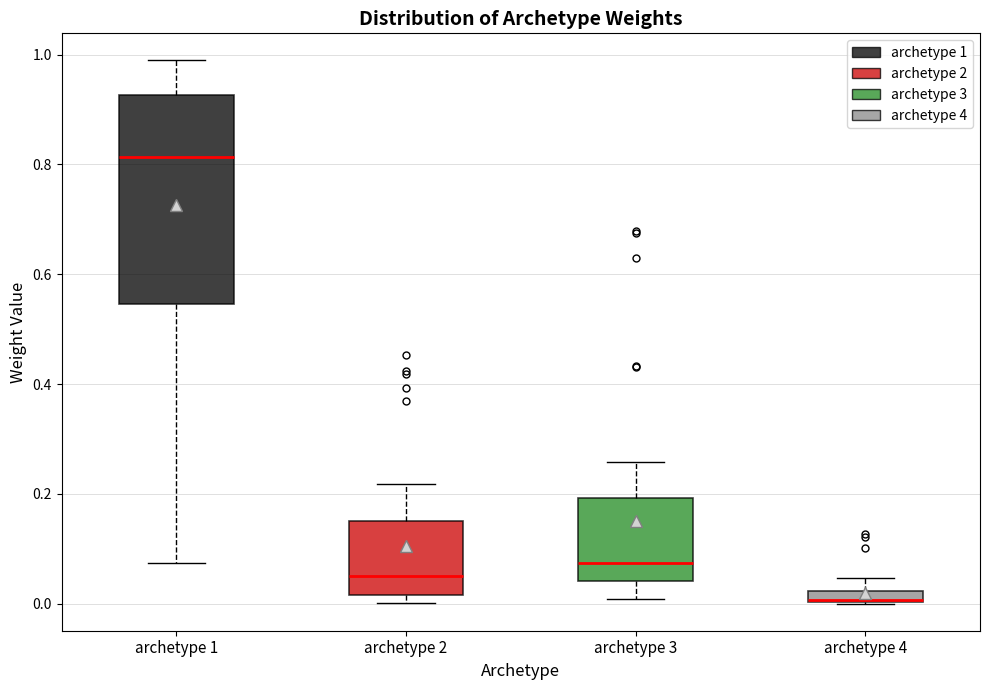

Which box is the tallest, from its lower edge to its upper edge?

archetype 1